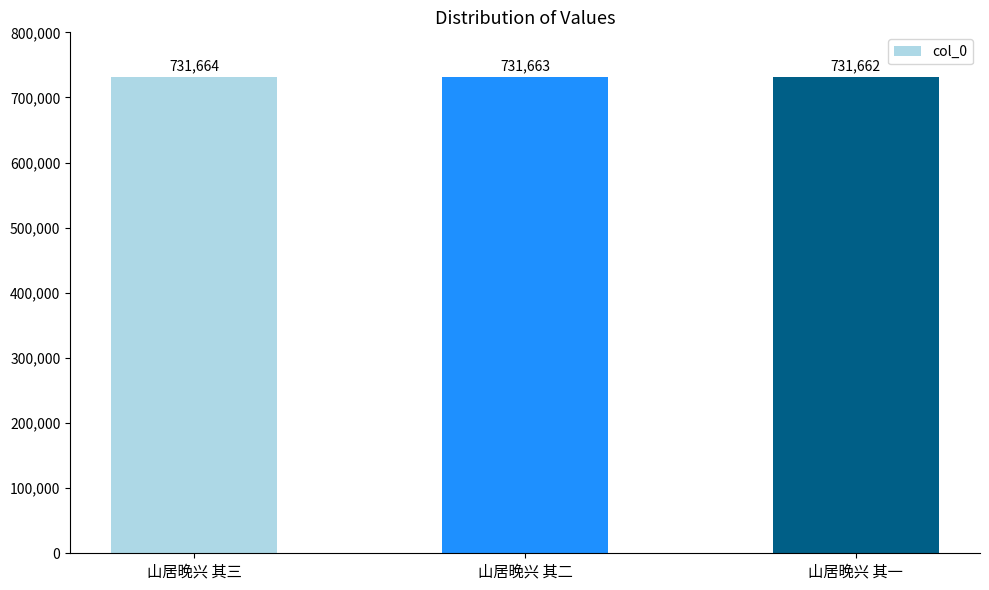

How many values are between 731662 and 731664?

3